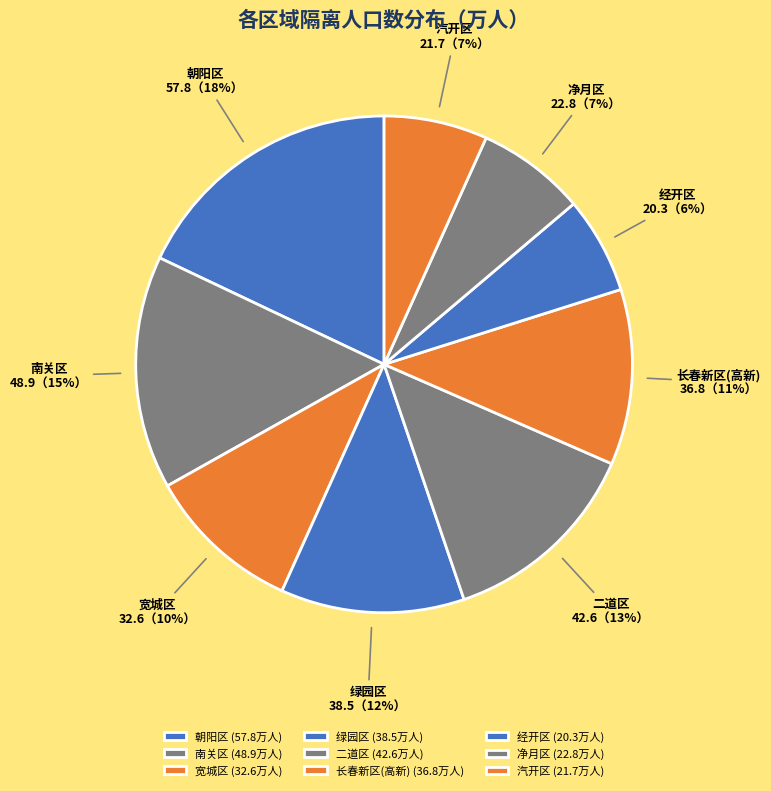

The 长春新区(高新) slice represents 1% of the pie. True or false?

False